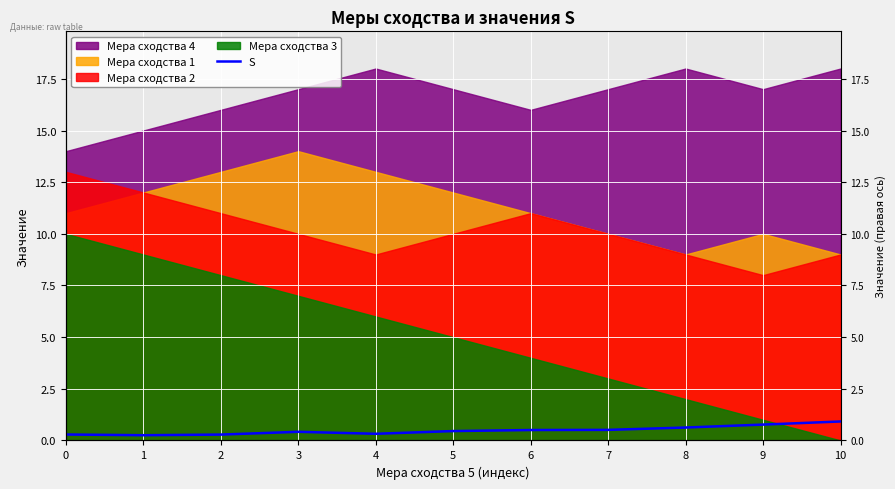

What is the value of the 1st point from the left?

0.3